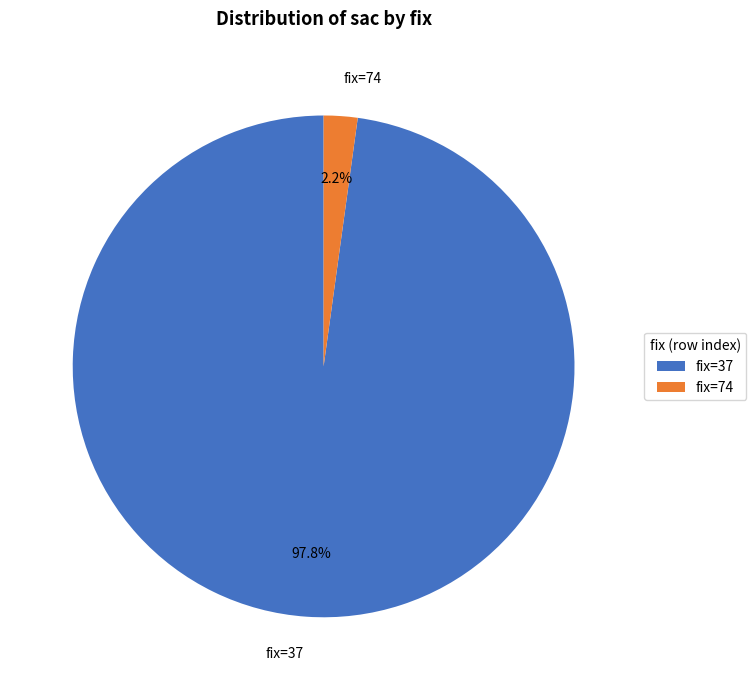

Between fix=37 and fix=74, which is larger?

fix=37